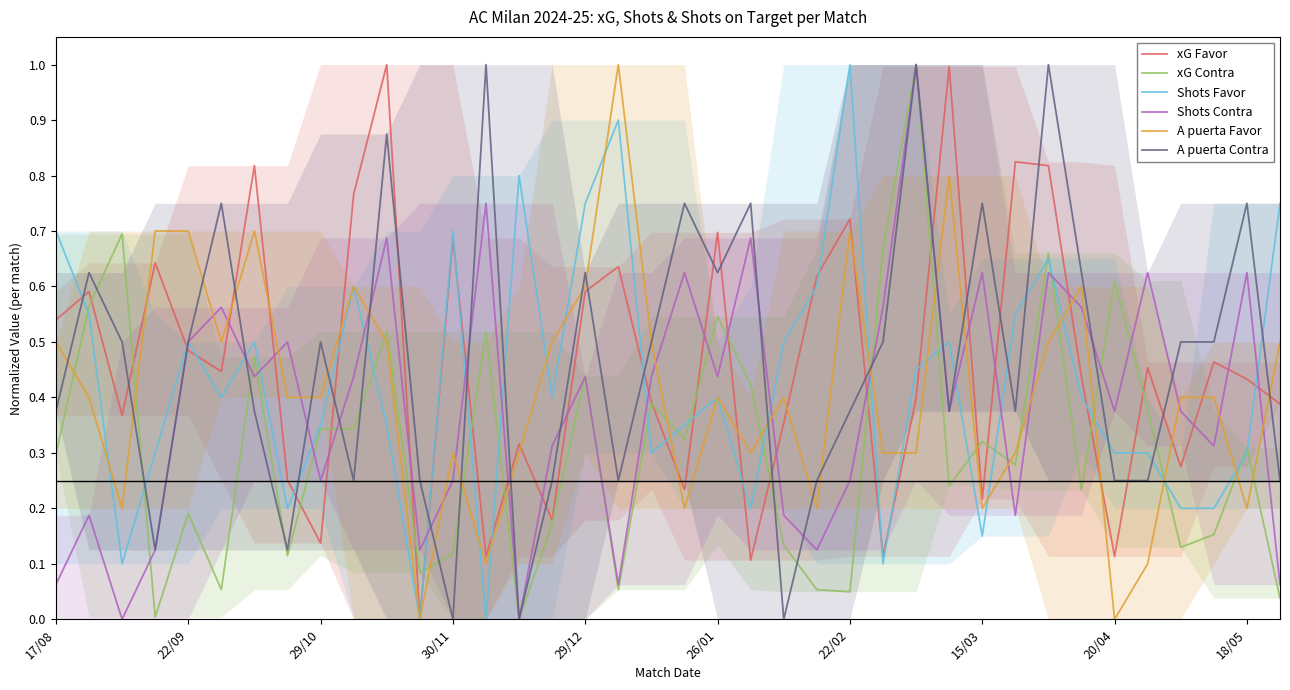

Reading left to right, list all the values displayed in this chart.

xG Favor: 0.5	0.6	0.4	0.6	0.5	0.4	0.8	0.3	0.1	0.8	1.0	0.0	0.7	0.1	0.3	0.2	0.6	0.6	0.4	0.2	0.7	0.1	0.4	0.6	0.7	0.1	0.4	1.0	0.2	0.8	0.8	0.4	0.1	0.5	0.3	0.5	0.4	0.4
xG Contra: 0.3	0.6	0.7	0.0	0.2	0.1	0.5	0.1	0.3	0.3	0.5	0.1	0.1	0.5	0.0	0.2	0.4	0.1	0.4	0.3	0.5	0.4	0.1	0.1	0.0	0.7	1.0	0.2	0.3	0.3	0.7	0.2	0.6	0.4	0.1	0.2	0.3	0.0
Shots Favor: 0.7	0.5	0.1	0.3	0.5	0.4	0.5	0.2	0.3	0.6	0.3	0.0	0.7	0.0	0.8	0.4	0.7	0.9	0.3	0.3	0.4	0.2	0.5	0.6	1.0	0.1	0.4	0.5	0.1	0.5	0.6	0.4	0.3	0.3	0.2	0.2	0.3	0.7
Shots Contra: 0.1	0.2	0.0	0.1	0.5	0.6	0.4	0.5	0.2	0.4	0.7	0.1	0.2	0.7	0.0	0.3	0.4	0.1	0.4	0.6	0.4	0.7	0.2	0.1	0.2	0.6	1.0	0.4	0.6	0.2	0.6	0.6	0.4	0.6	0.4	0.3	0.6	0.1
A puerta Favor: 0.5	0.4	0.2	0.7	0.7	0.5	0.7	0.4	0.4	0.6	0.5	0.0	0.3	0.1	0.3	0.5	0.6	1.0	0.5	0.2	0.4	0.3	0.4	0.2	0.7	0.3	0.3	0.8	0.2	0.3	0.5	0.6	0.0	0.1	0.4	0.4	0.2	0.5
A puerta Contra: 0.4	0.6	0.5	0.1	0.5	0.7	0.4	0.1	0.5	0.2	0.9	0.2	0.0	1.0	0.0	0.2	0.6	0.2	0.5	0.7	0.6	0.7	0.0	0.2	0.4	0.5	1.0	0.4	0.7	0.4	1.0	0.6	0.2	0.2	0.5	0.5	0.7	0.2